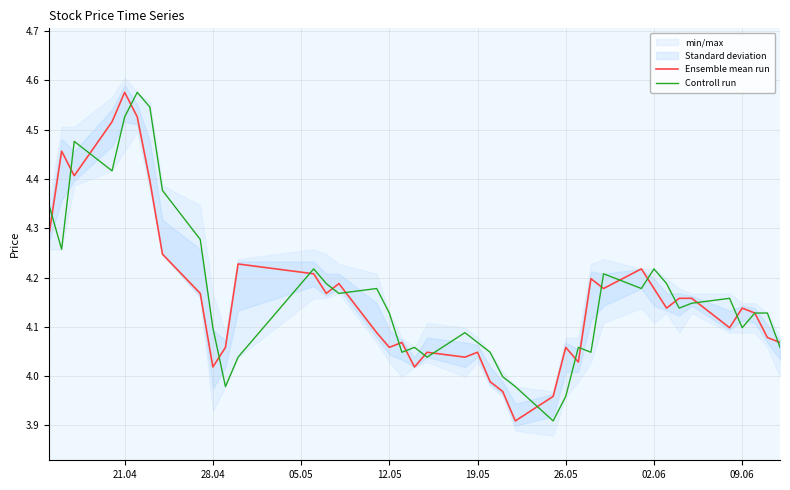

True or false: Ensemble mean run has a value of 1.0 at 19.05.

False